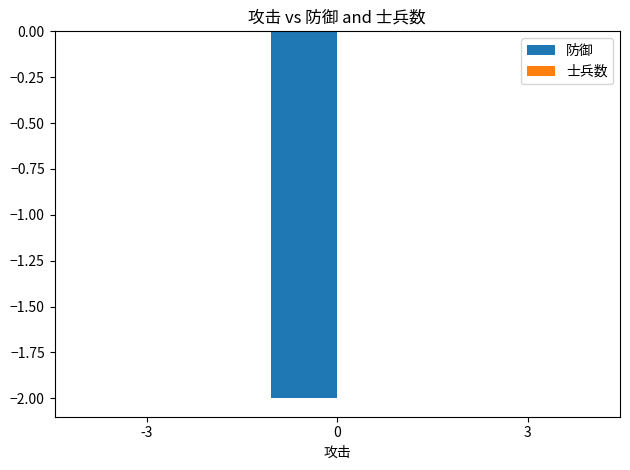

What is the change in value from 0 to 3?

+2